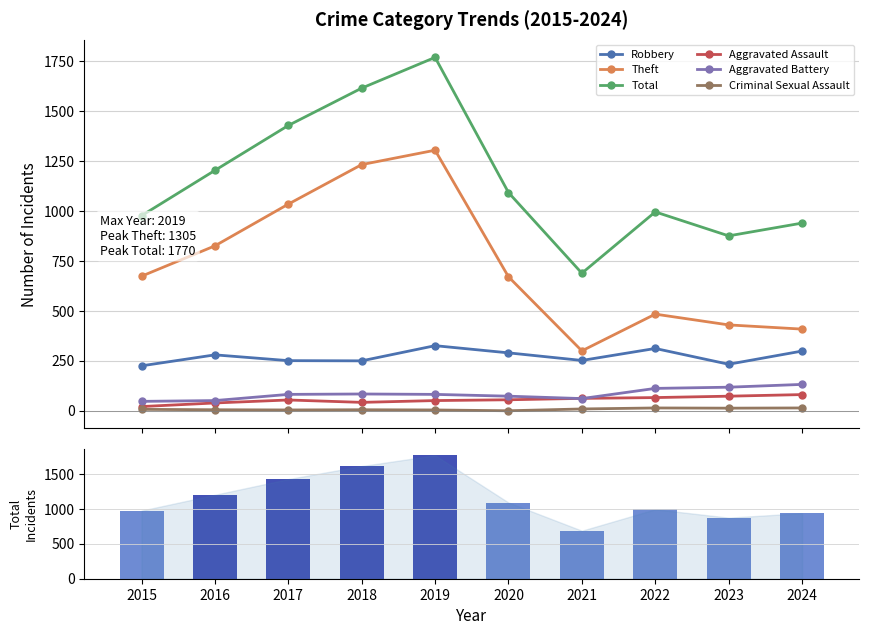

Which series has the widest spread of values?

Total